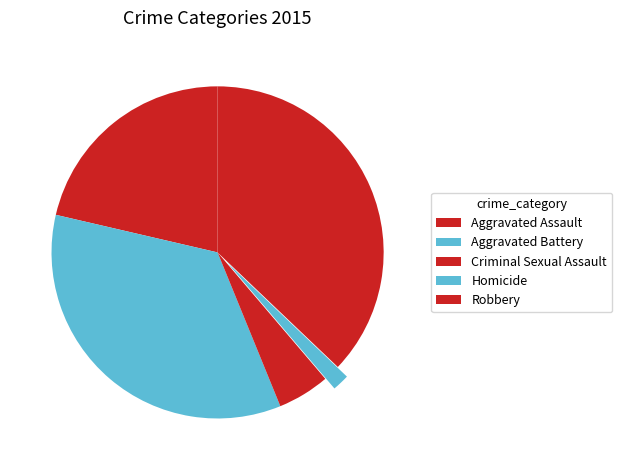

Count the number of slices in the pie.

5